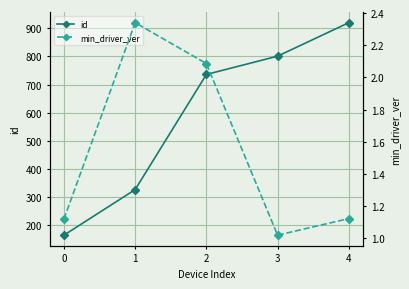

Which series has the largest range (max minus min)?

id